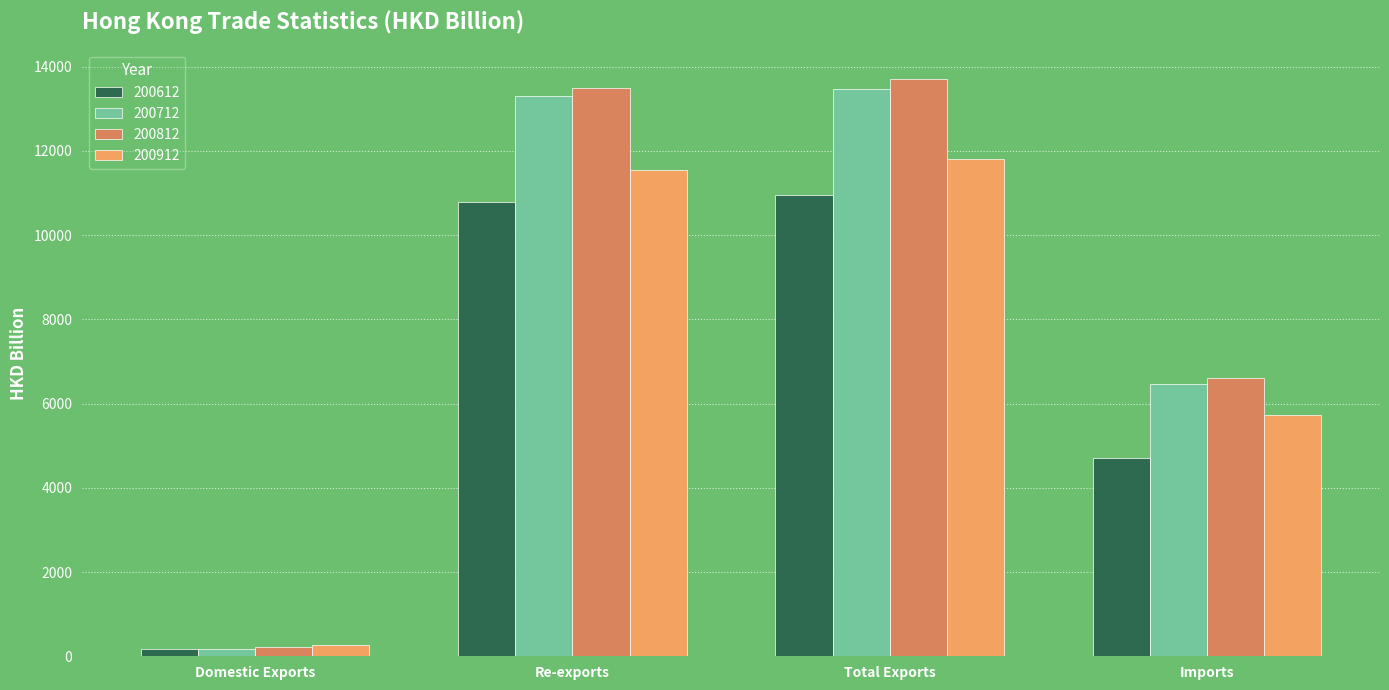

Which category has the highest value in the 200912 series?

Total Exports